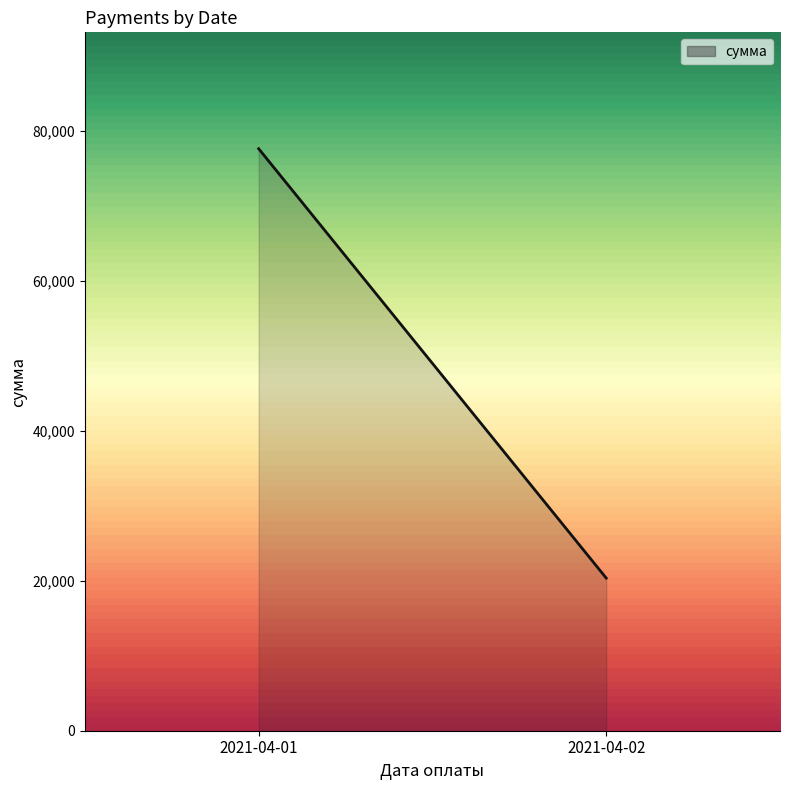

Where is the data nearest to the value 49005?

2021-04-02